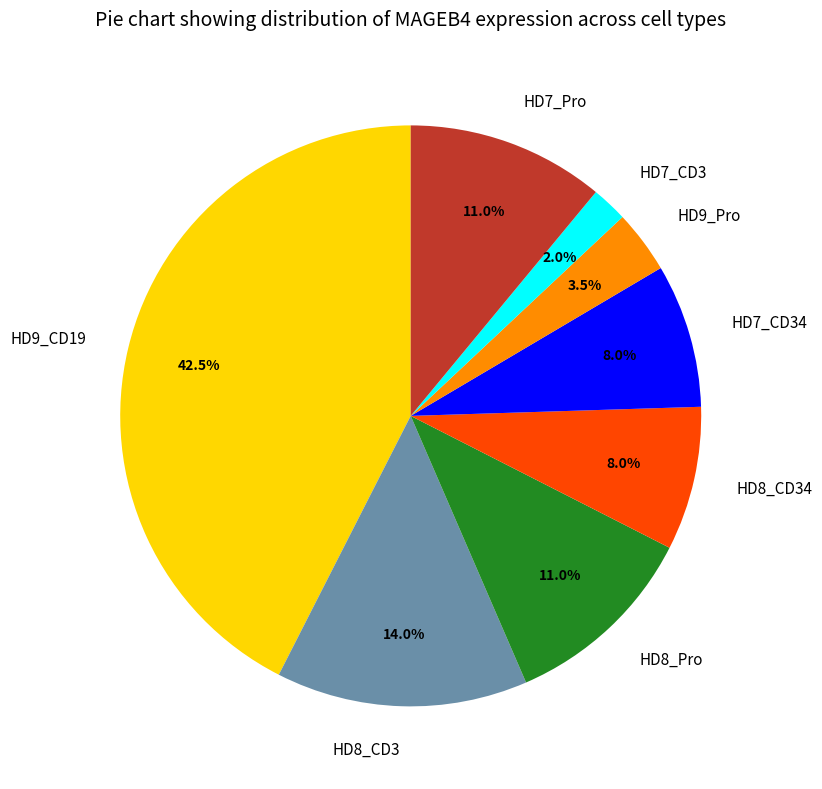

What is the largest slice in the pie chart?

HD9_CD19